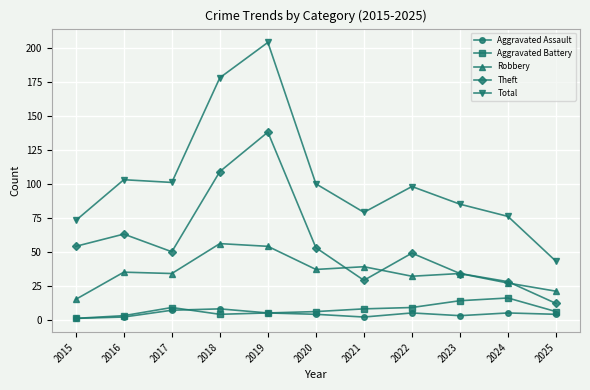

True or false: Robbery and Total cross at least once.

False